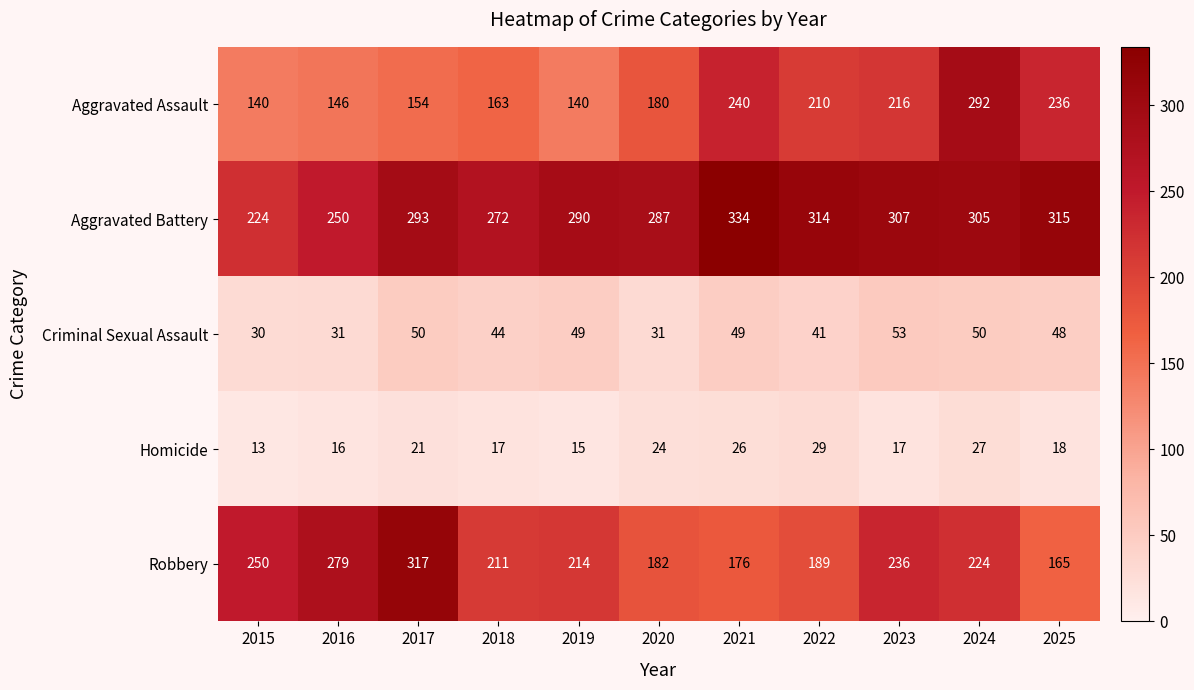

At which label does Criminal Sexual Assault reach its minimum?

2015